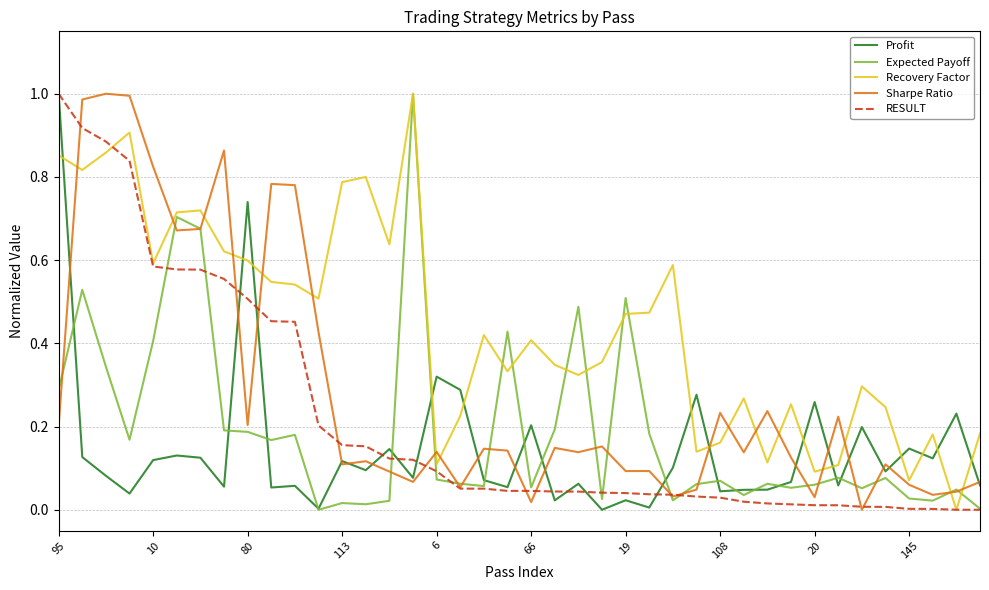

Which category has the lowest value in the Expected Payoff series?

11